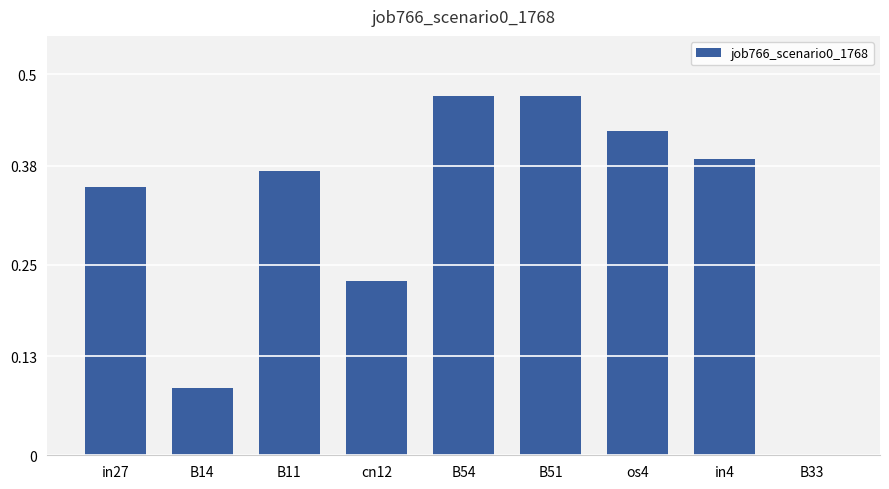

What is the sum of all values?

2.8